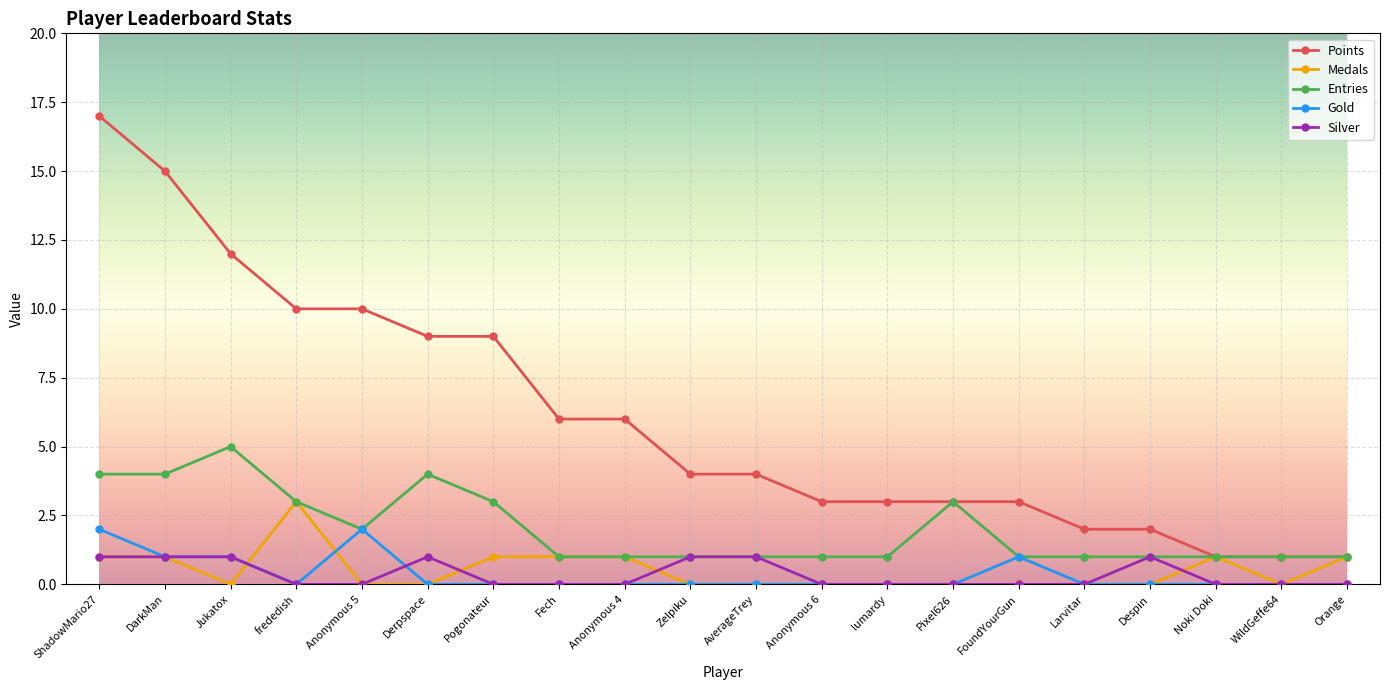

True or false: Medals and Silver cross at least once.

True